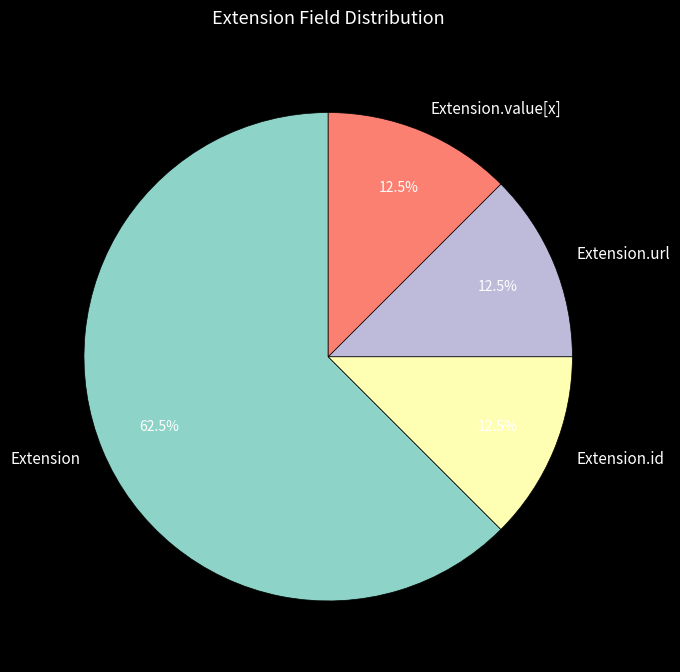

Does any single category account for the majority?

Yes